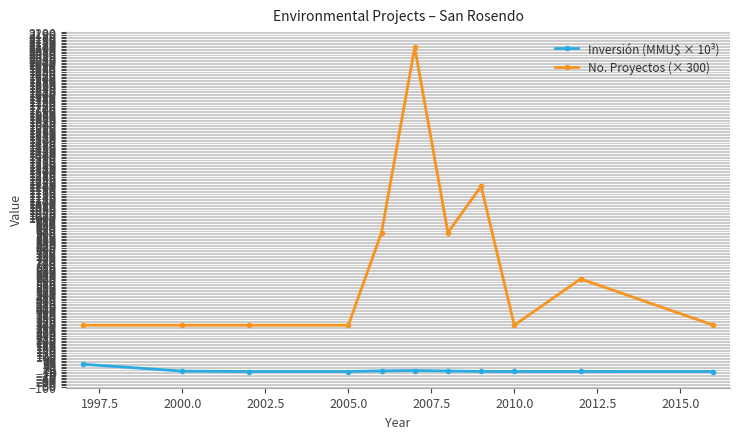

What is the maximum value shown in the chart?

2100.0